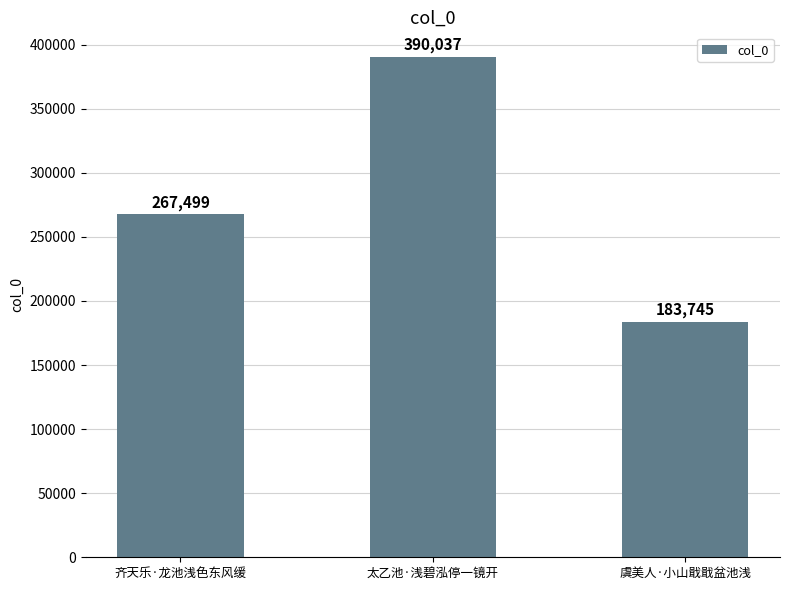

Reading left to right, transcribe all the data shown in this chart.

267499	390037	183745